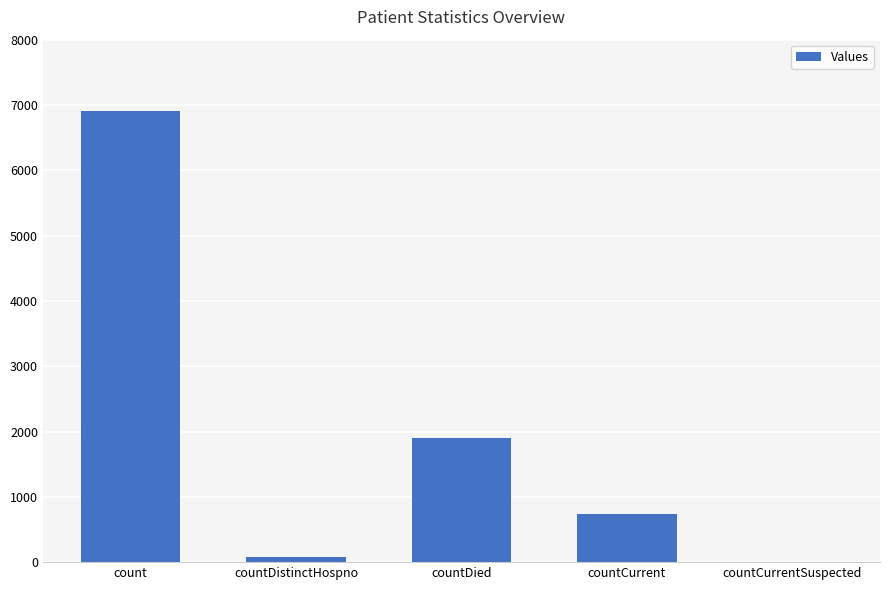

How many distinct data groups are displayed?

1